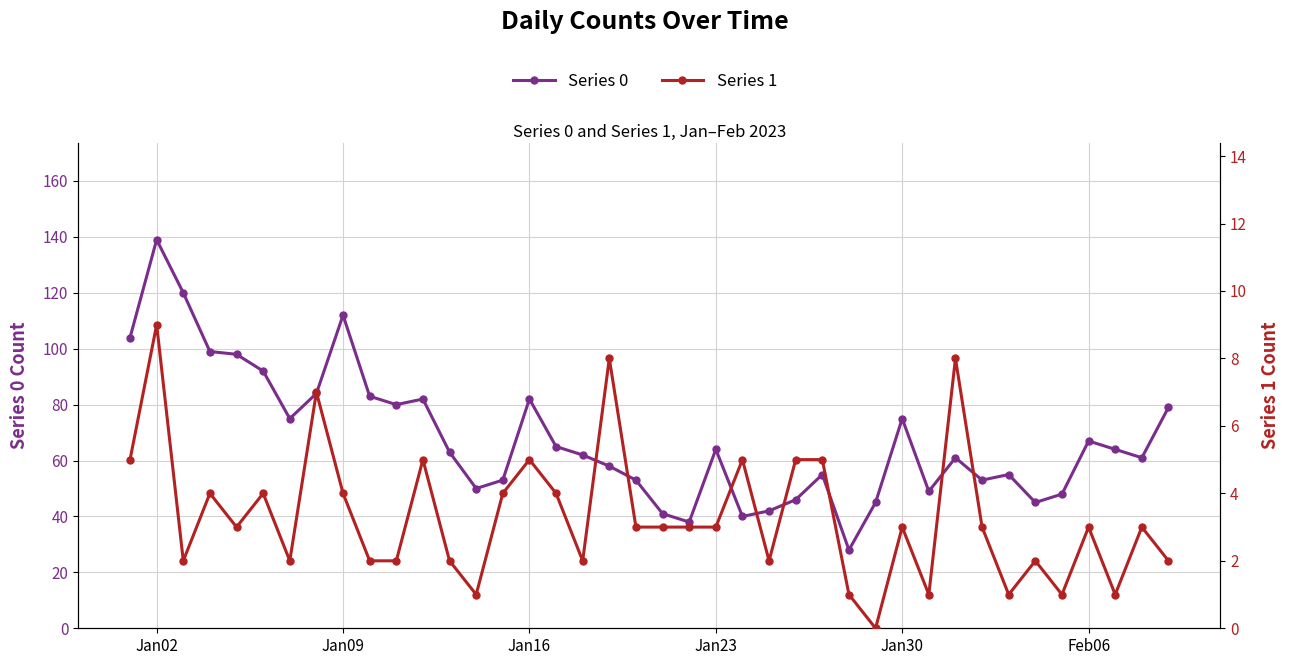

True or false: Series 1 and Series 0 cross at least once.

False